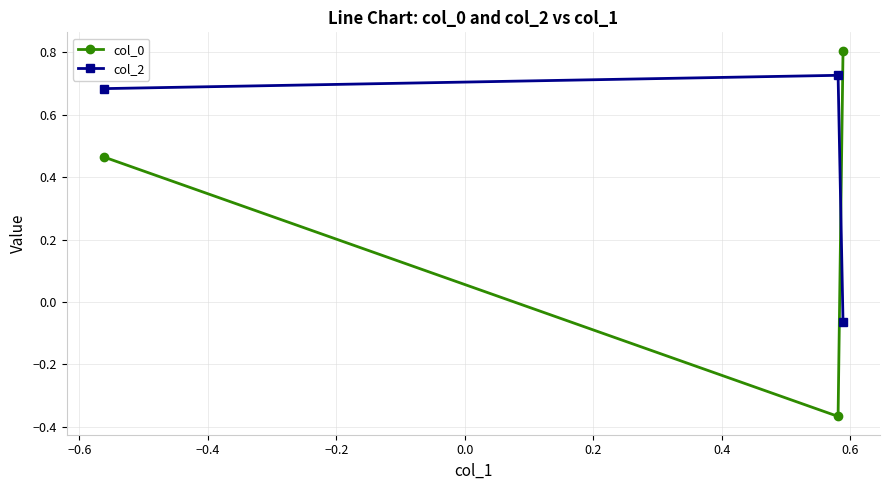

What is the maximum value for col_0?

0.8